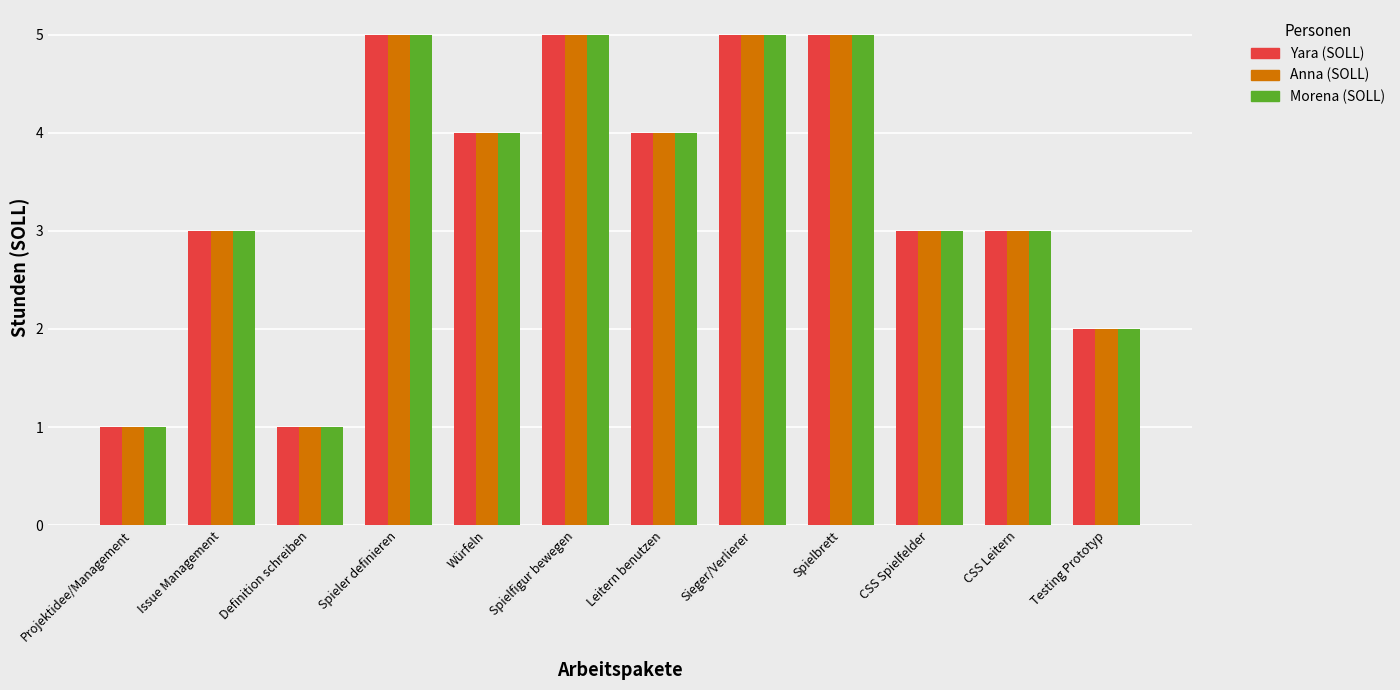

What is the label of the 2nd bar from the right?

CSS Leitern